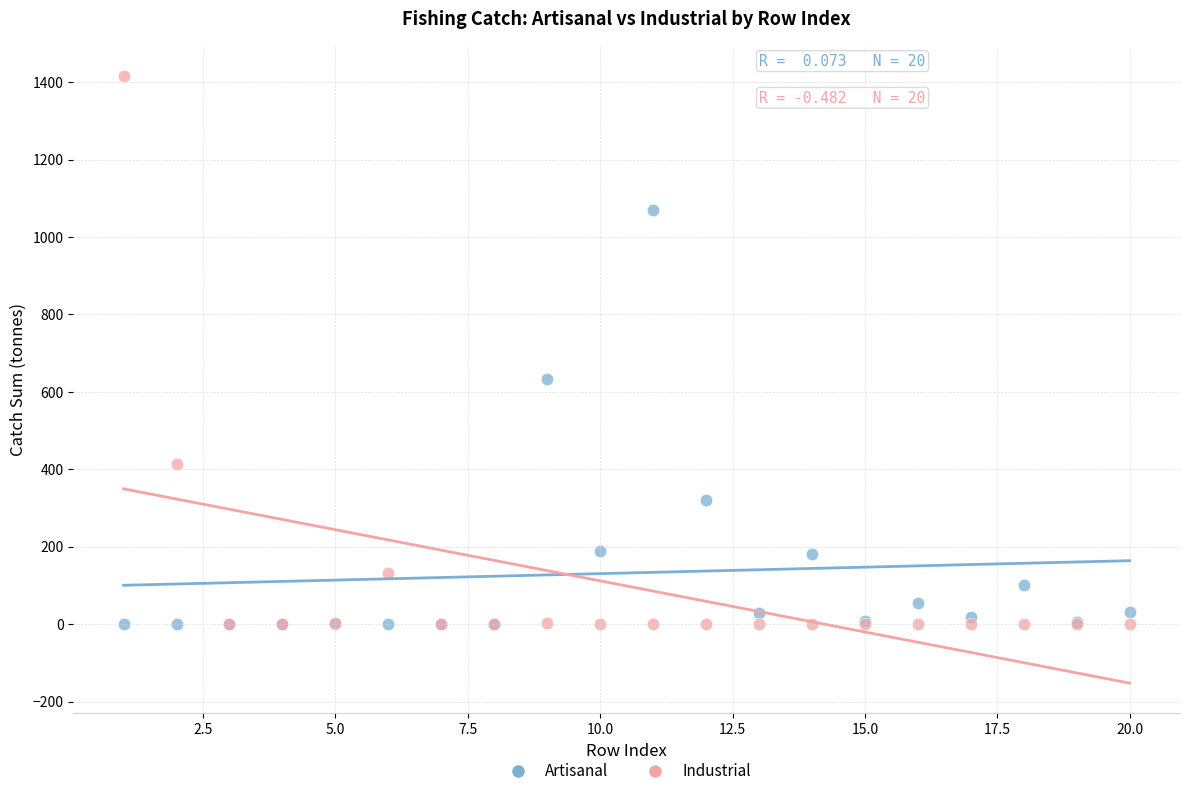

What are all the series names shown in the legend?

Artisanal, Industrial